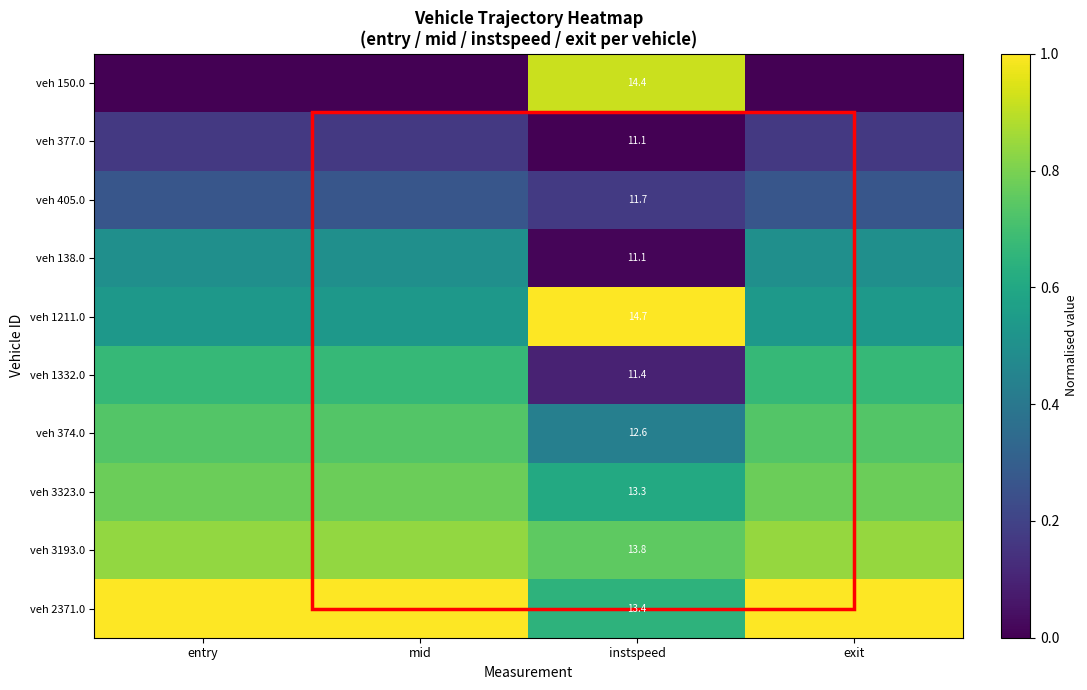

Which has a higher value, mid or entry?

mid